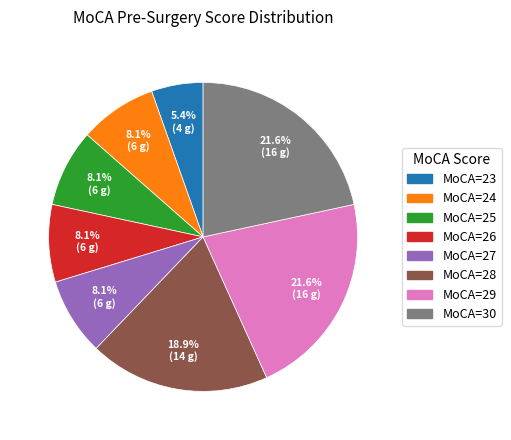

How many segments does this pie chart have?

8